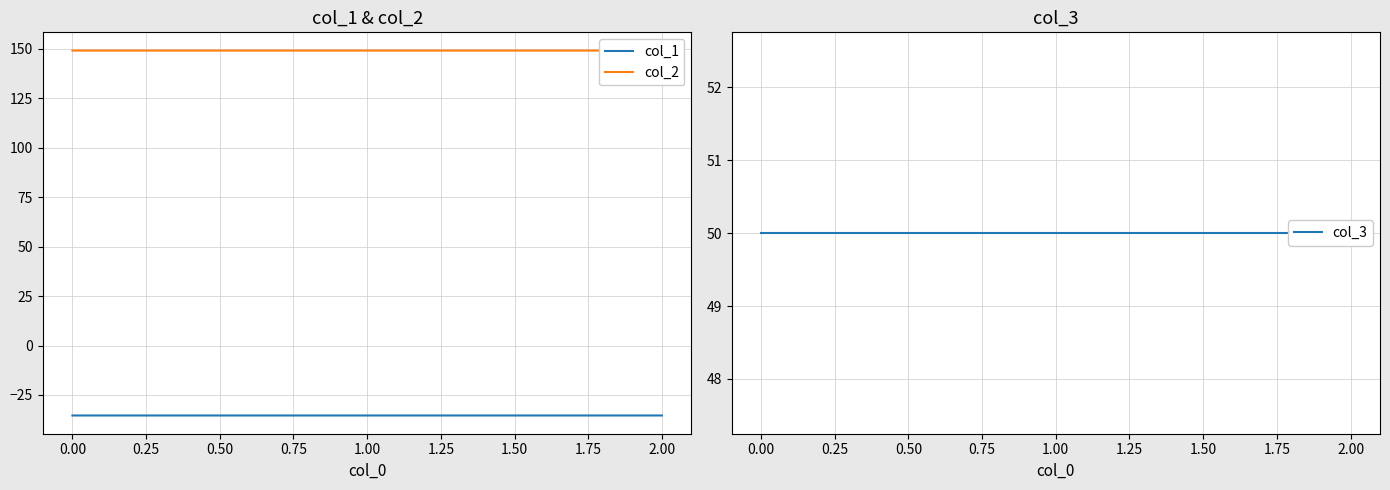

What is the lowest value of the col_1 series?

-35.4